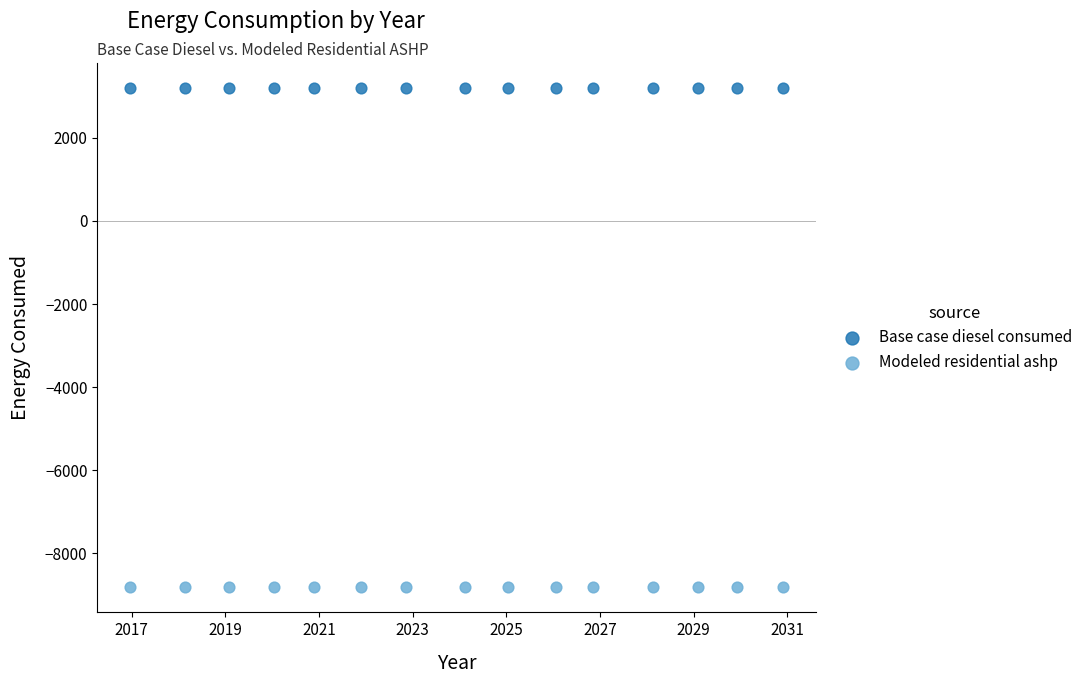

Which series contains the lowest Y value?

Modeled residential ashp